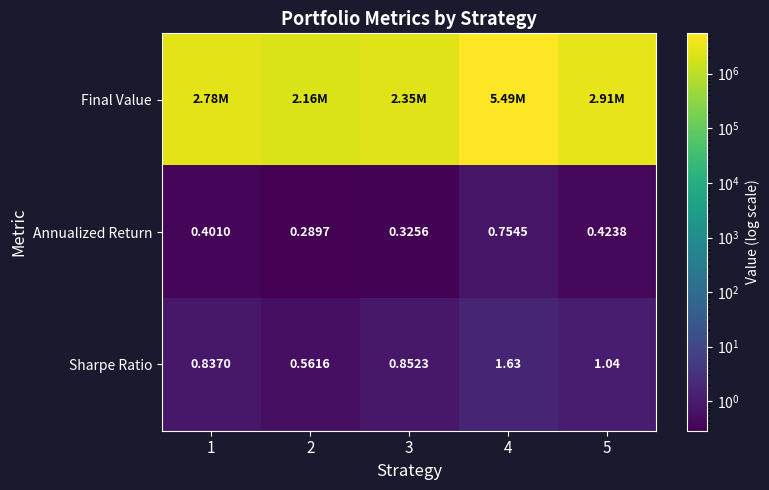

At how many categories does at least one series exceed 4273768?

1